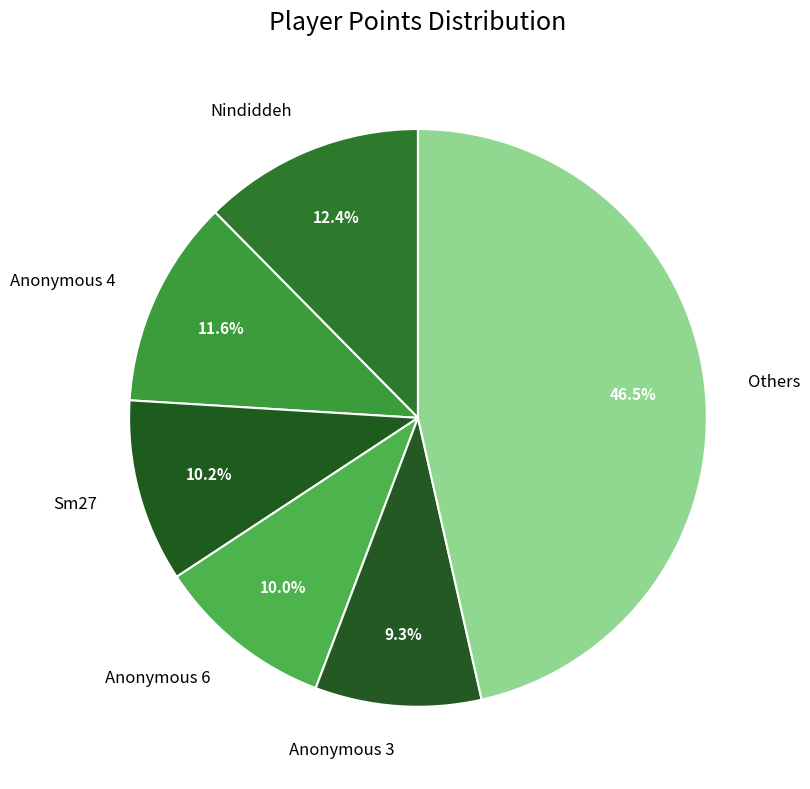

Which slice is the smallest?

Anonymous 3